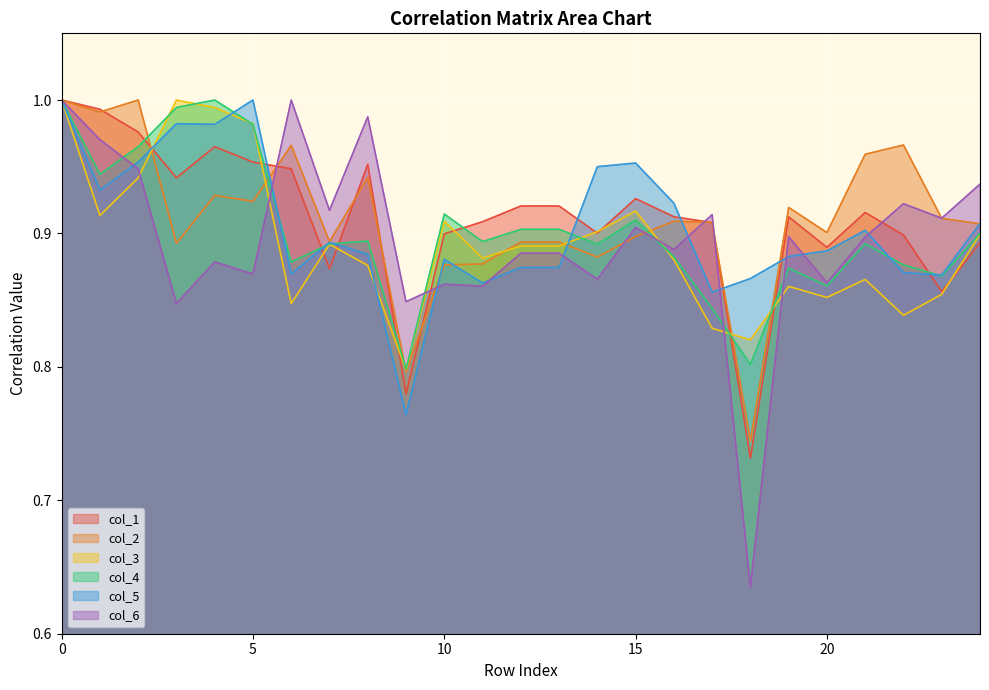

Rank the series at 3 from lowest to highest value.

col_6, col_2, col_1, col_5, col_4, col_3